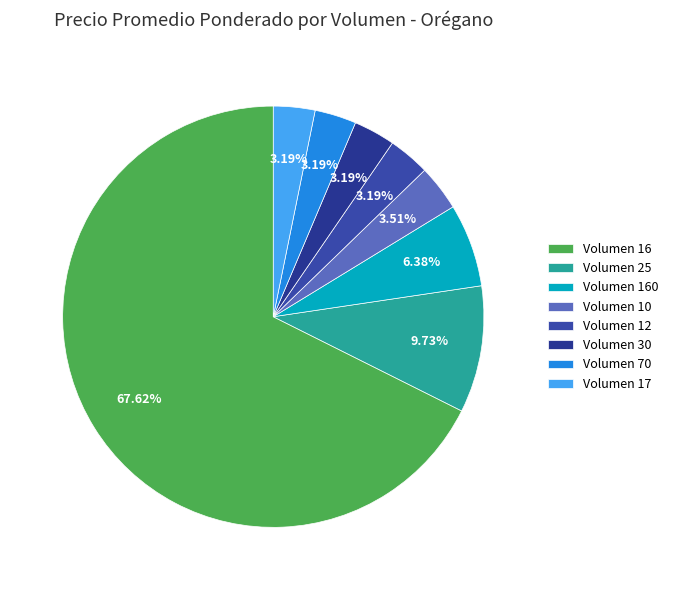

How many slices are in this pie chart?

8